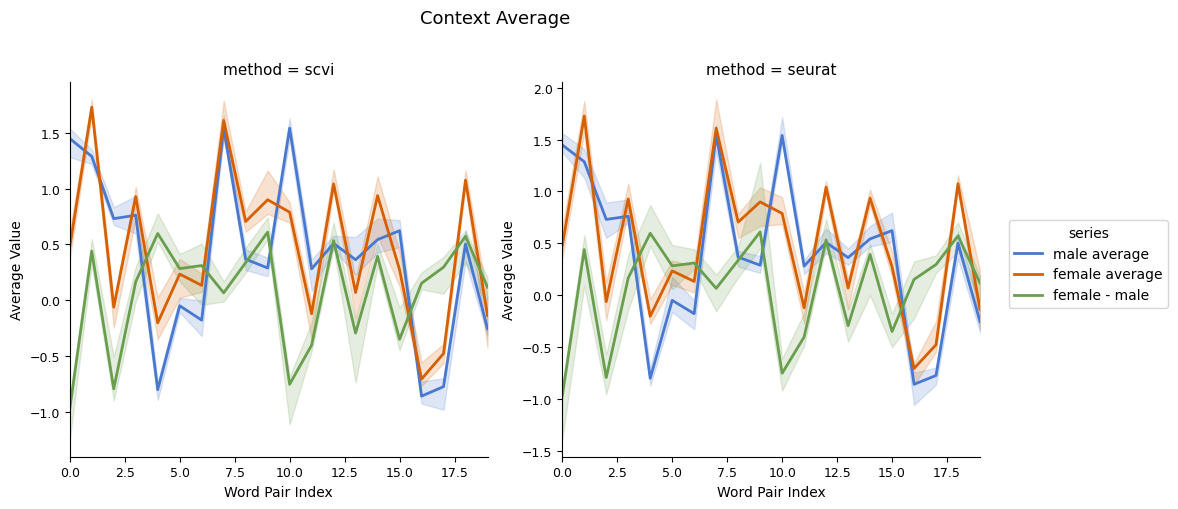

Reading left to right, extract all data points from this chart.

male average: 1.4	1.3	0.7	0.8	-0.8	-0.0	-0.2	1.5	0.4	0.3	1.5	0.3	0.5	0.4	0.5	0.6	-0.9	-0.8	0.5	-0.3
female average: 0.5	1.7	-0.1	0.9	-0.2	0.2	0.1	1.6	0.7	0.9	0.8	-0.1	1.0	0.1	0.9	0.3	-0.7	-0.5	1.1	-0.1
female - male: -1.0	0.4	-0.8	0.2	0.6	0.3	0.3	0.1	0.3	0.6	-0.8	-0.4	0.5	-0.3	0.4	-0.3	0.2	0.3	0.6	0.1